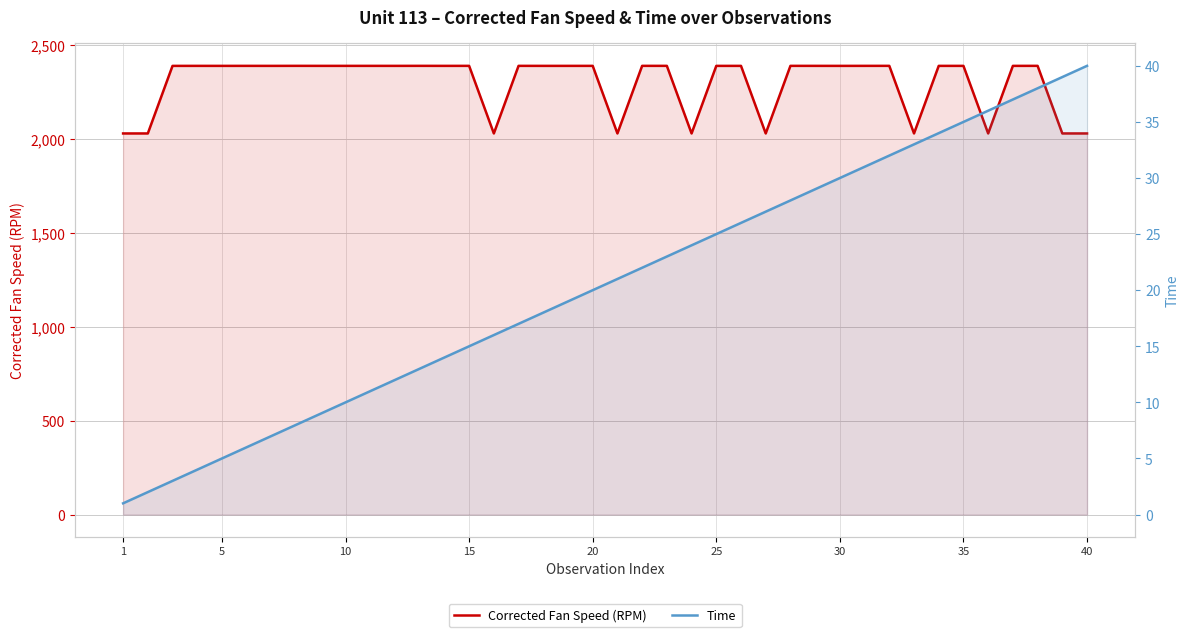

How many series are shown in this chart?

2